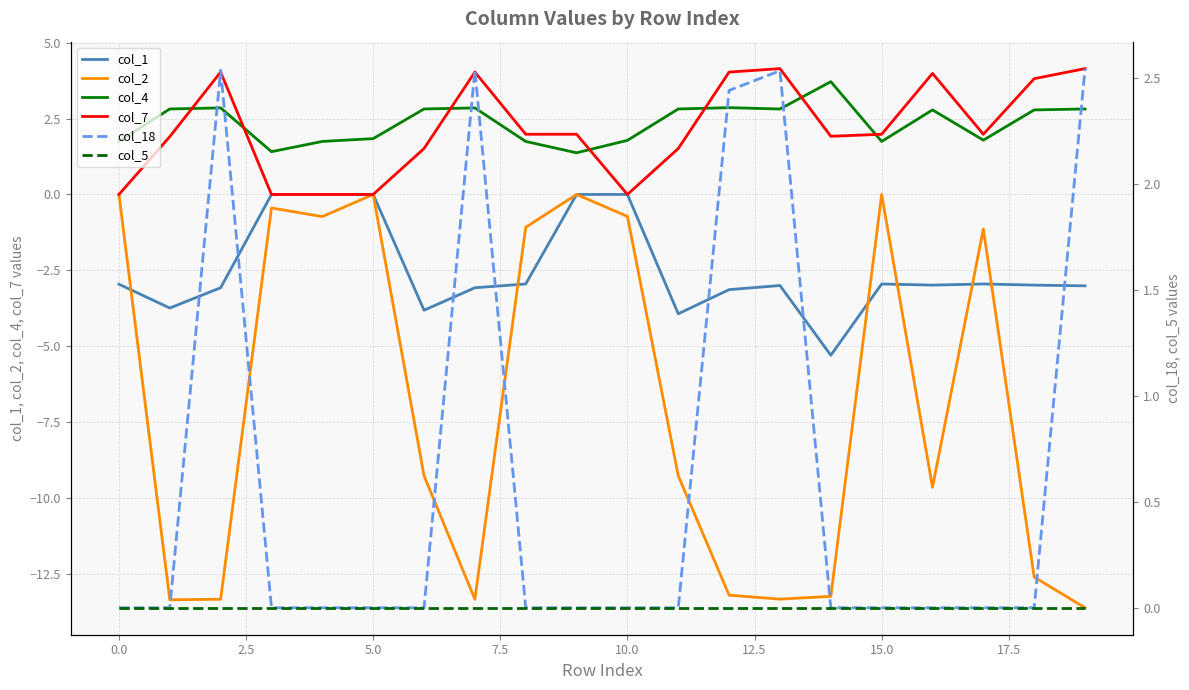

What is the total value across all series at 13?

-6.8